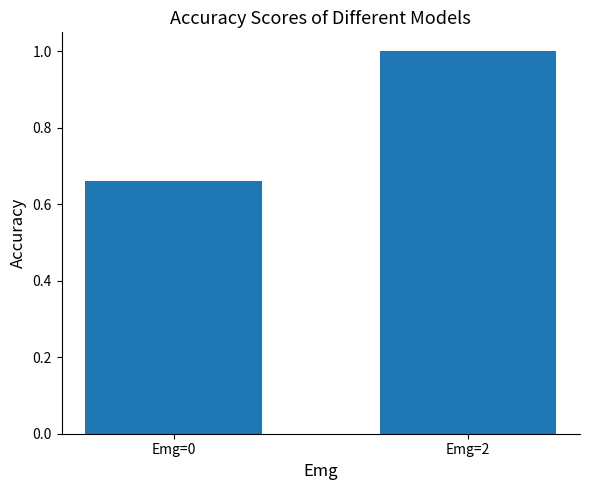

What is the value of the 2nd bar from the left?

1.0